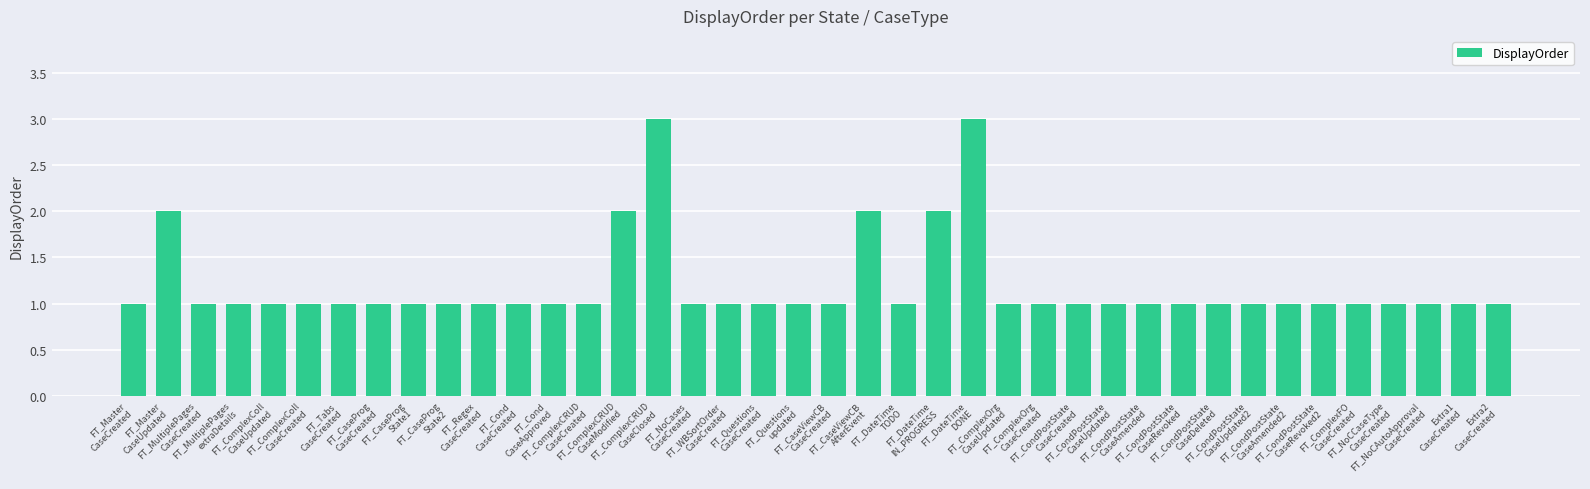

How many series are shown in this chart?

1